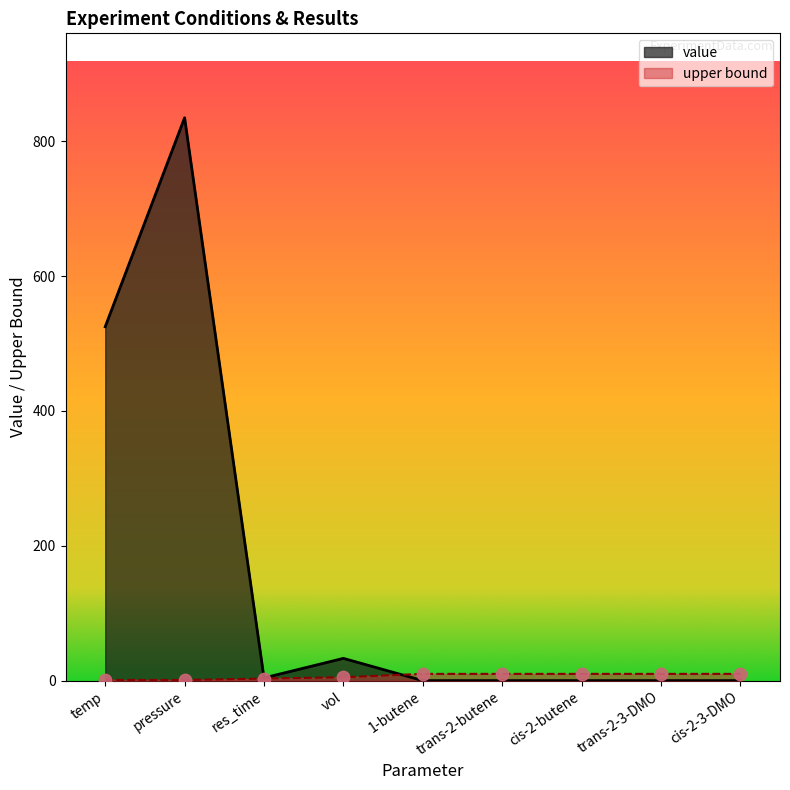

What are all the series names shown in the legend?

value, upper bound